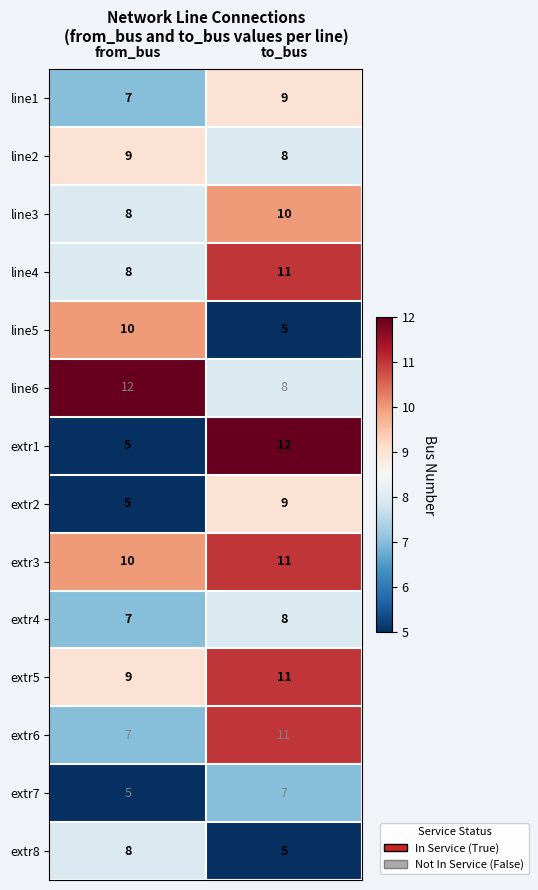

At which label is line4 closest to 9?

from_bus